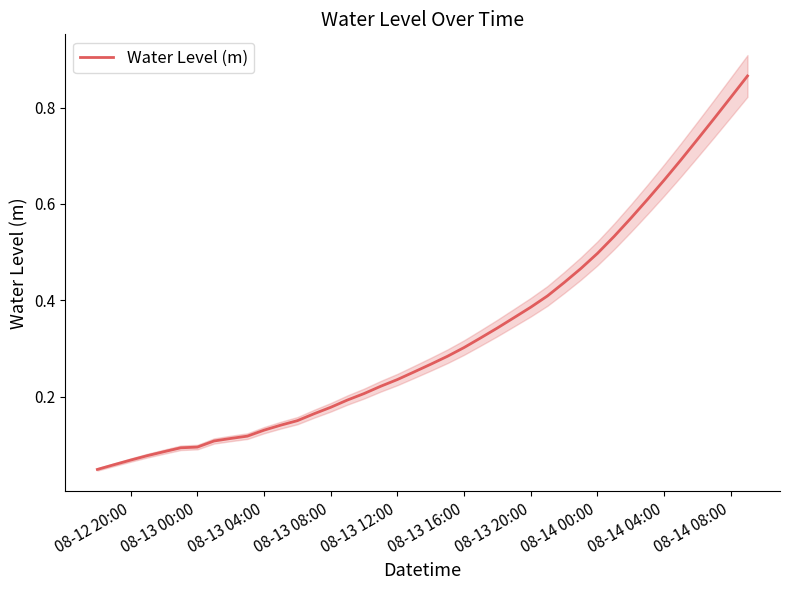

Reading right to left, what are all the values shown in this chart?

0.9	0.8	0.8	0.7	0.7	0.6	0.6	0.6	0.5	0.5	0.5	0.4	0.4	0.4	0.4	0.3	0.3	0.3	0.3	0.3	0.3	0.2	0.2	0.2	0.2	0.2	0.2	0.1	0.1	0.1	0.1	0.1	0.1	0.1	0.1	0.1	0.1	0.1	0.1	0.0